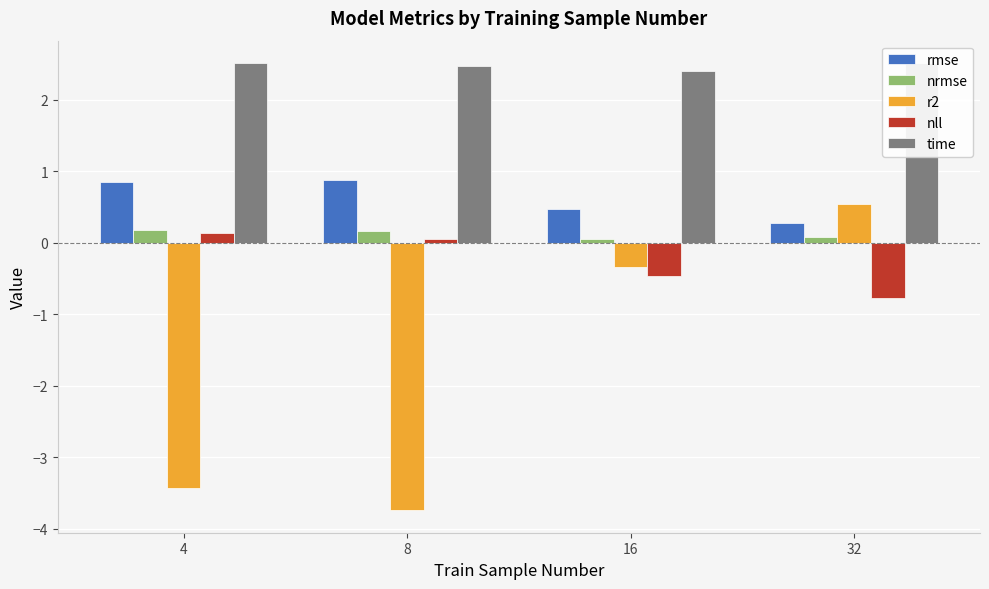

Rank the categories by rmse value from highest to lowest.

8, 4, 16, 32